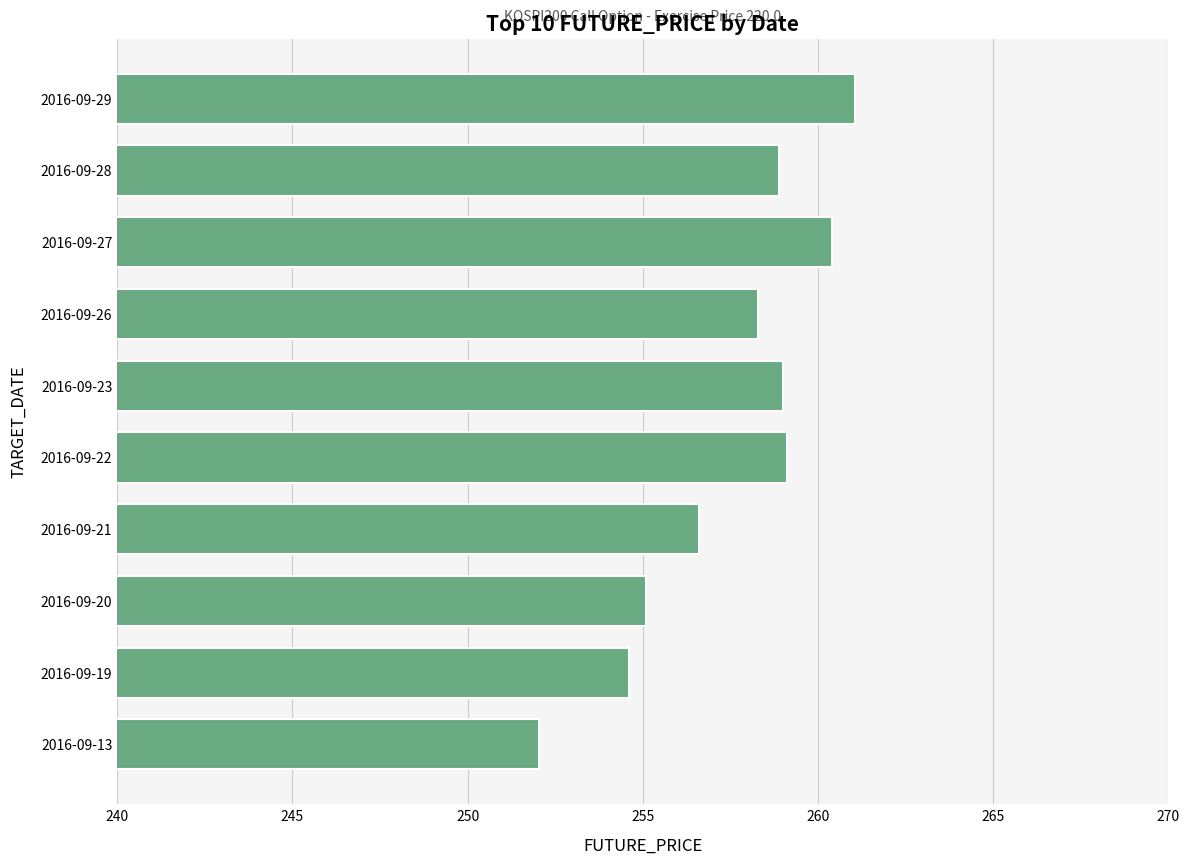

Where is the data nearest to the value 256?

2016-09-21